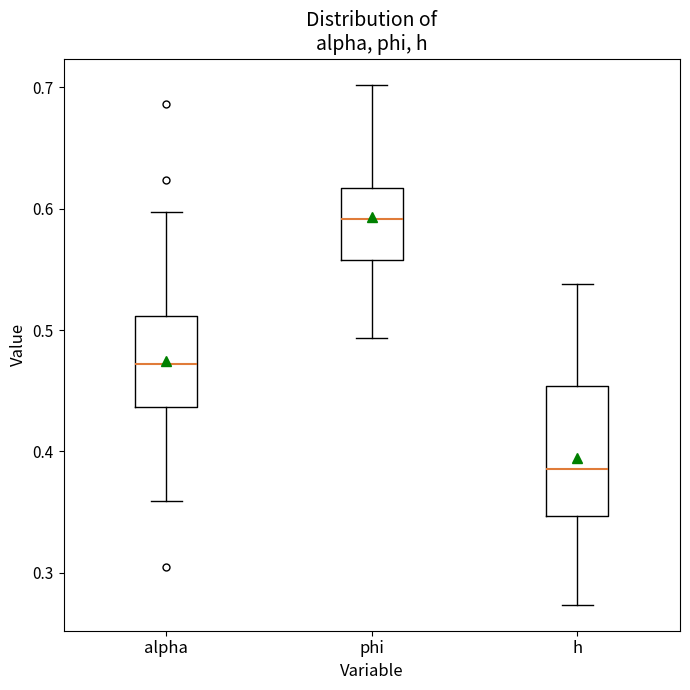

Where does the lower whisker of the box for phi end on the y-axis? The values are not printed on the chart, so give them approximately, as read against the axis.

0.49